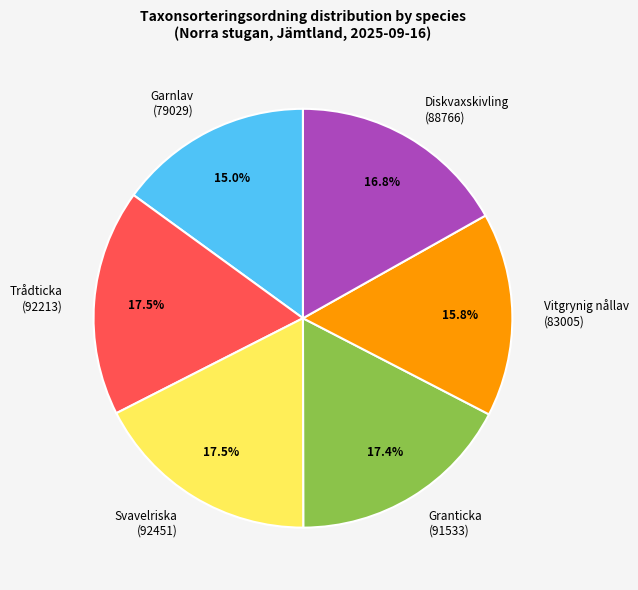

Combined, do Vitgrynig nållav (83005) and Garnlav (79029) account for over 50%?

No